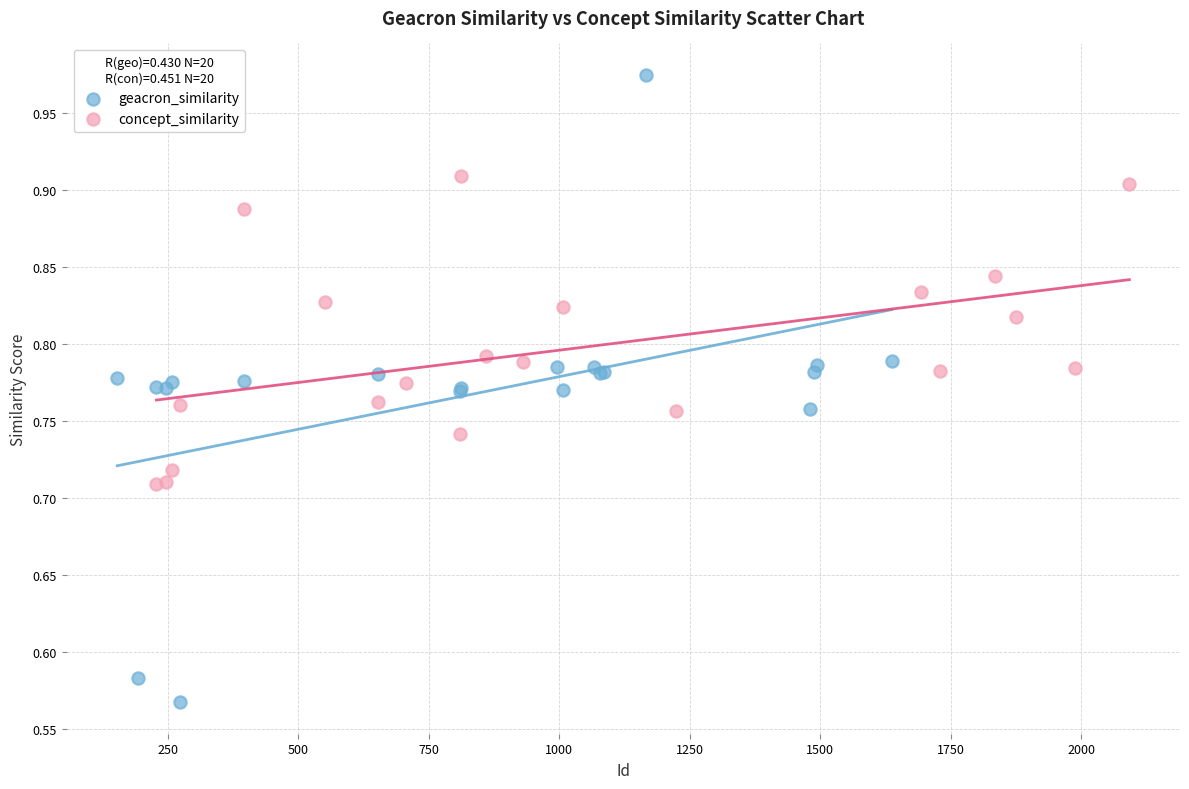

Which series reaches the maximum Y coordinate?

geacron_similarity